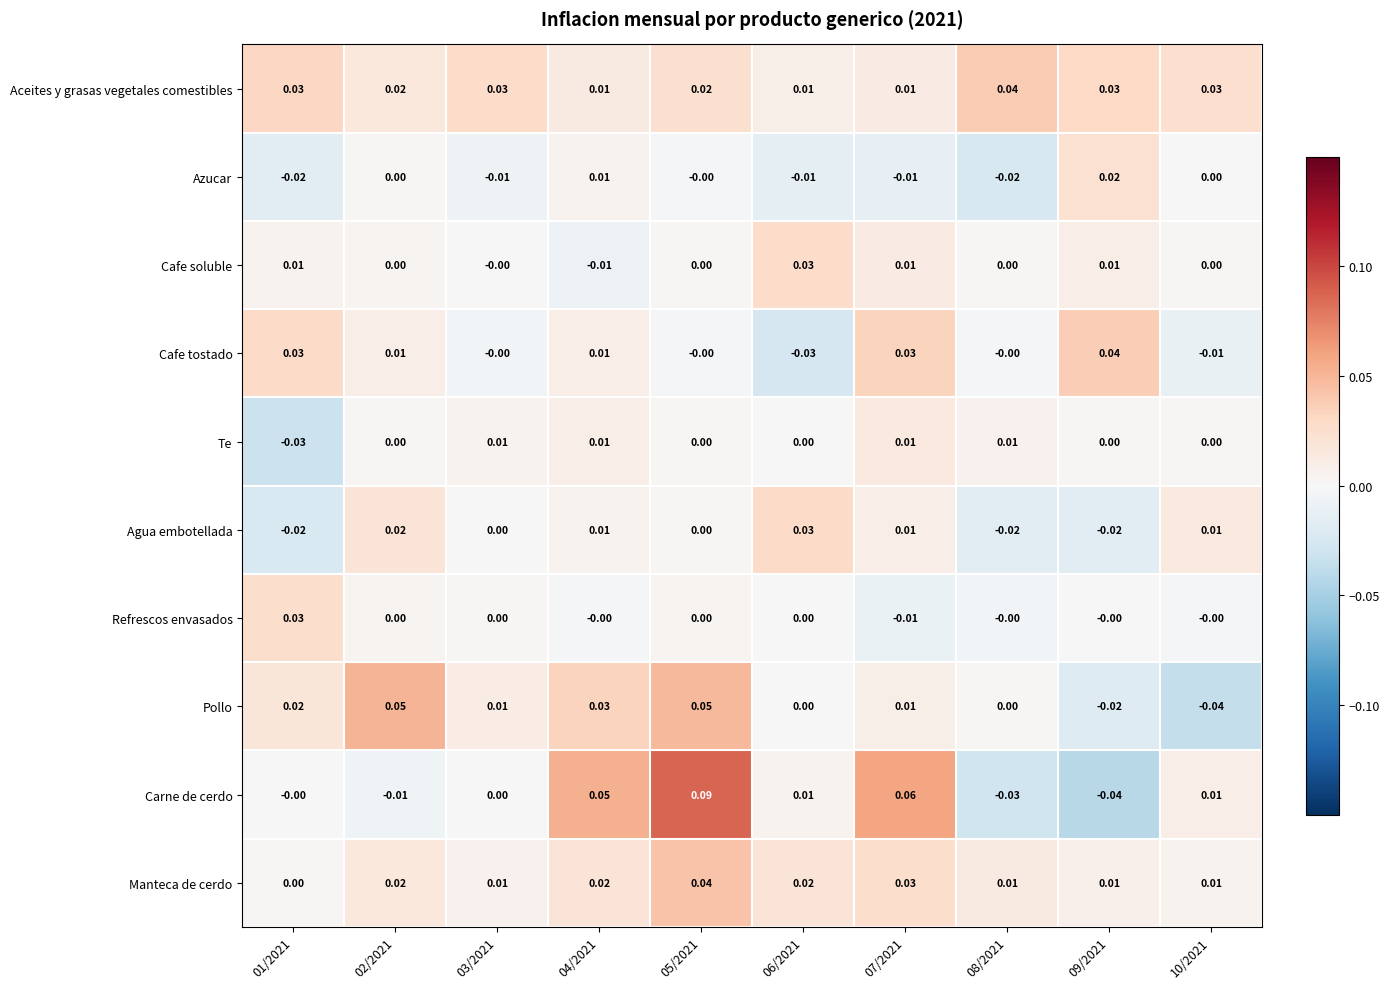

Which series has the widest spread of values?

Carne de cerdo